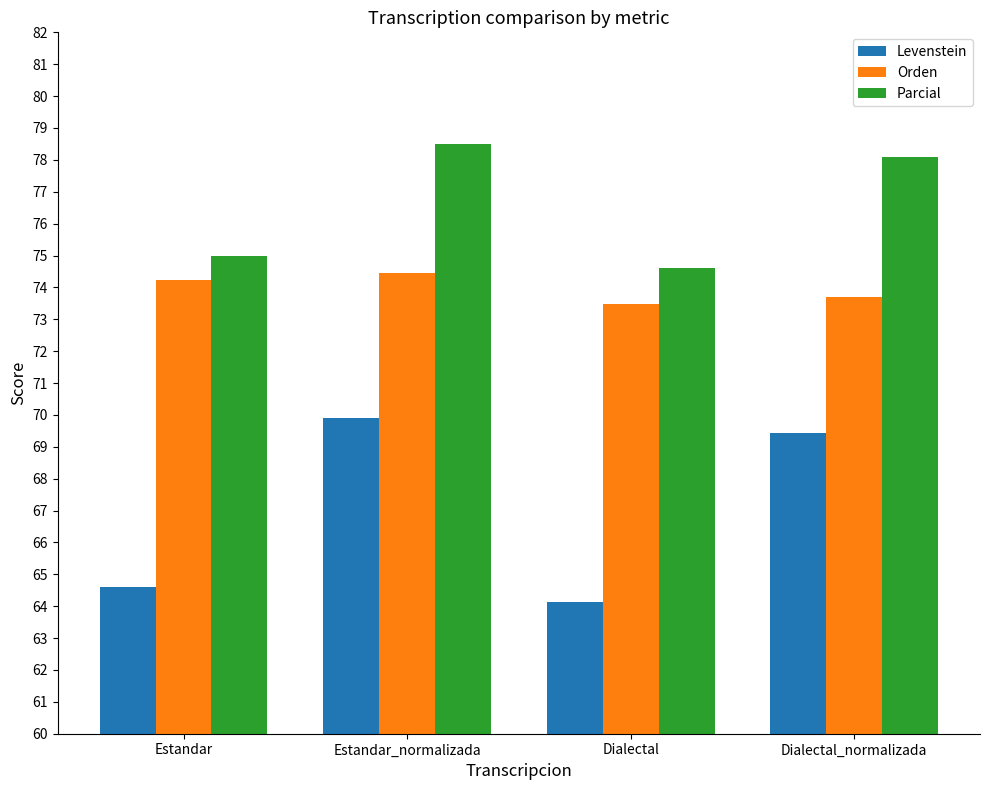

List the series in order of their peak value, highest first.

Parcial, Orden, Levenstein